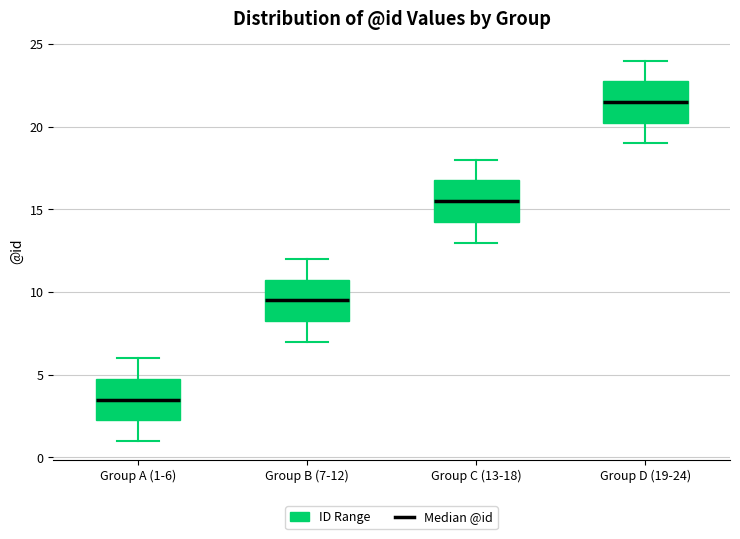

Where is the lower edge of the box for Group D (19-24) on the y-axis? The values are not printed on the chart, so give them approximately, as read against the axis.

20.5